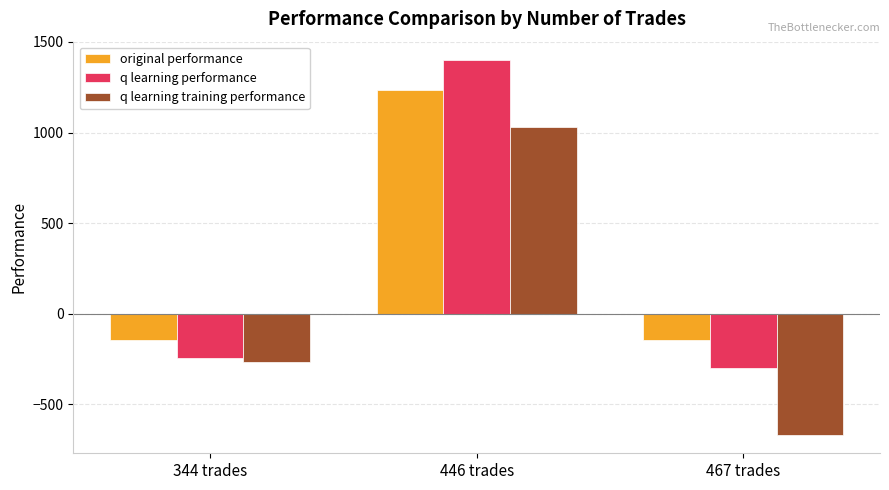

What is the difference between the highest and lowest values at 344 trades?

121.4